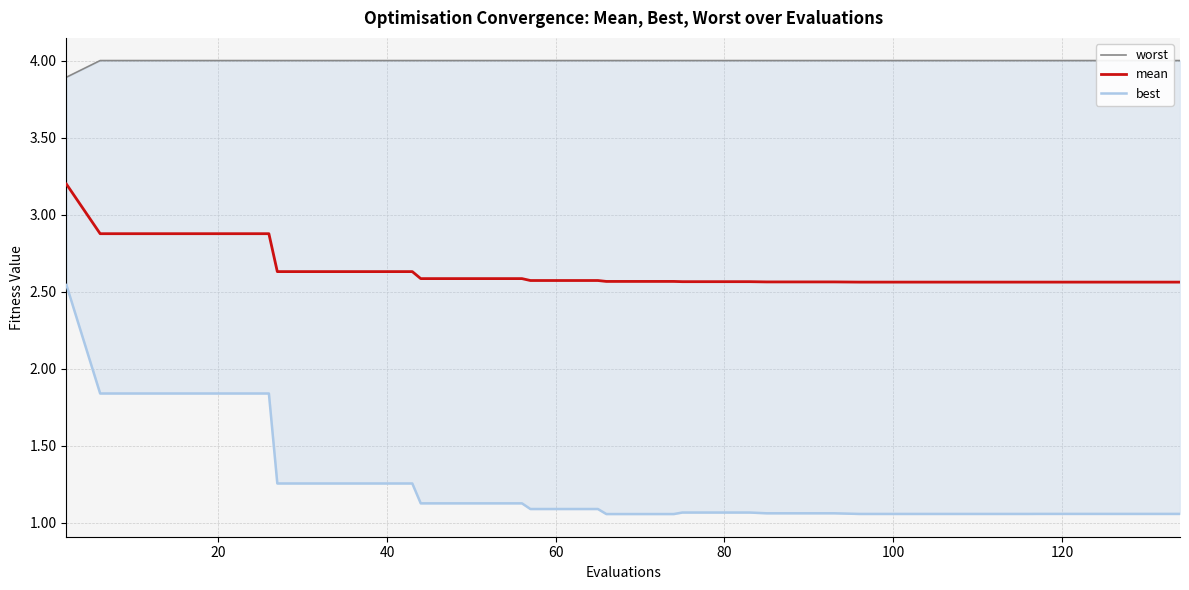

Which category has the highest value across all series?

20